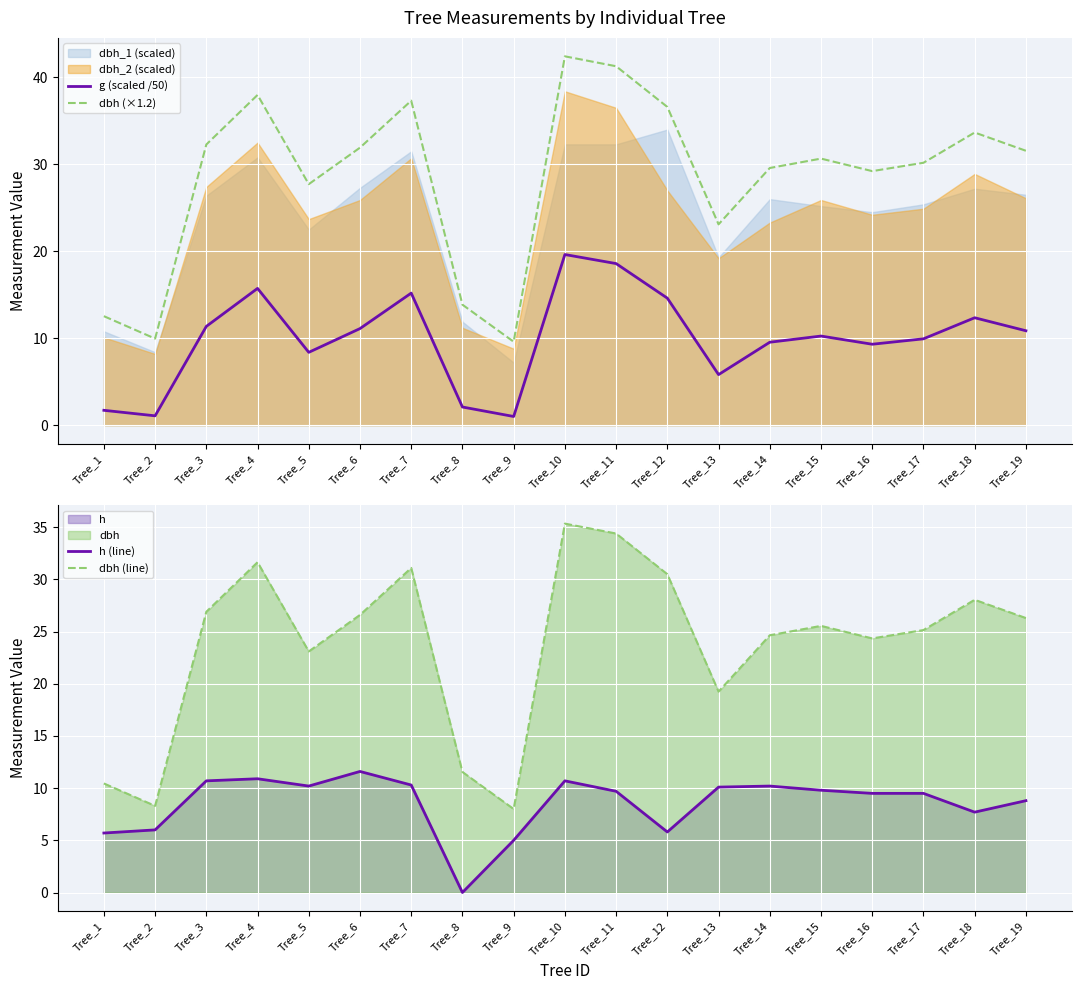

Which category has the lowest value in the h (line) series?

Tree_8